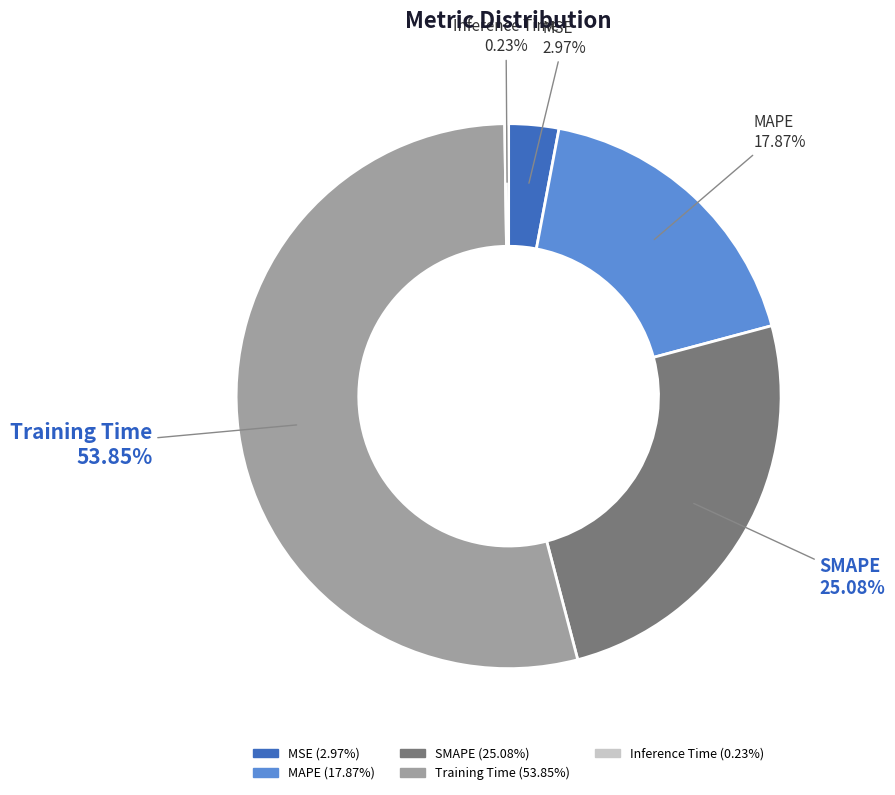

Does any single category account for the majority?

Yes